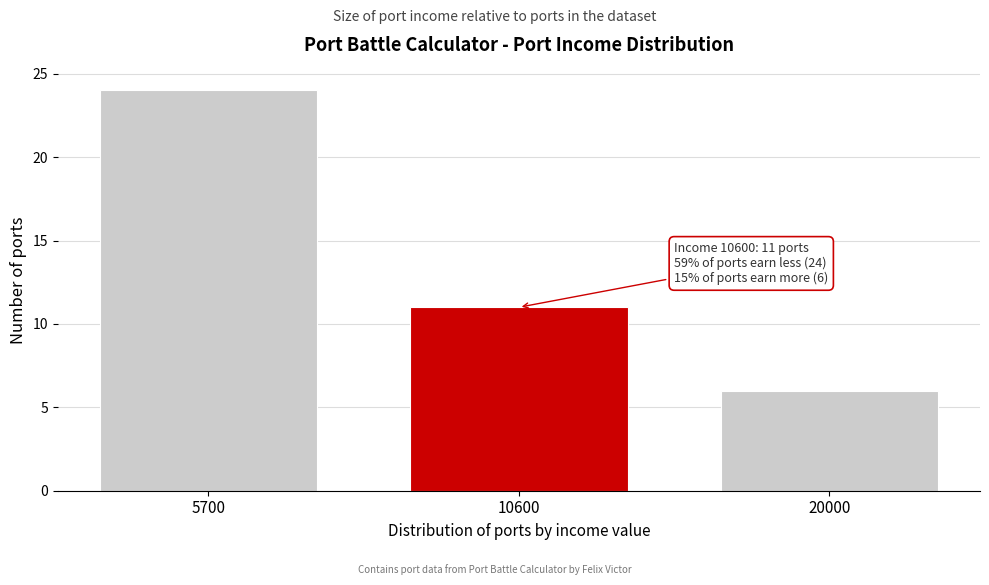

Reading left to right, extract all data points from this chart.

24	11	6